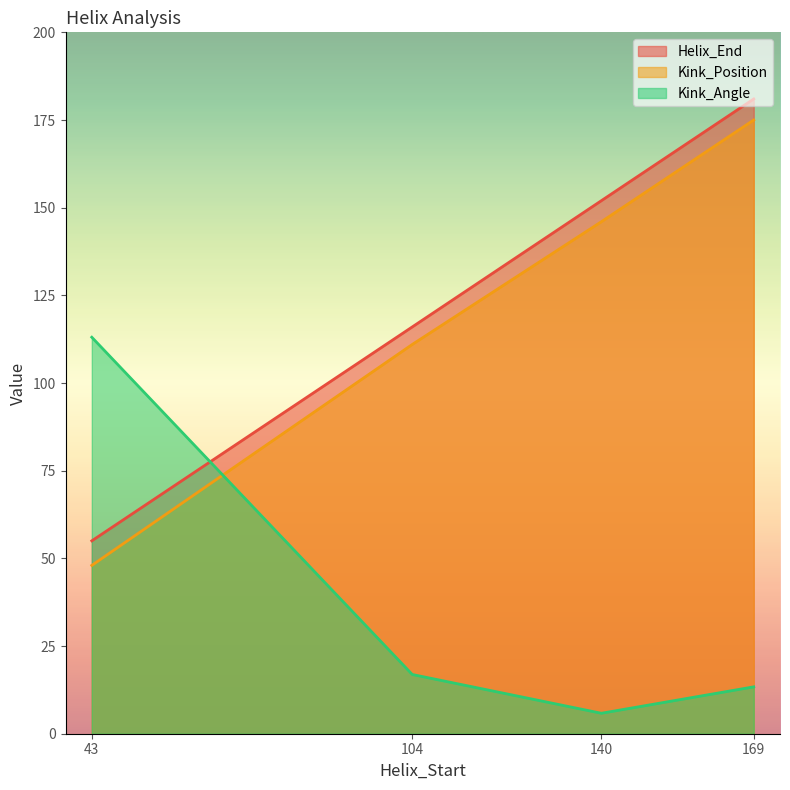

Count the number of categories in the chart.

4